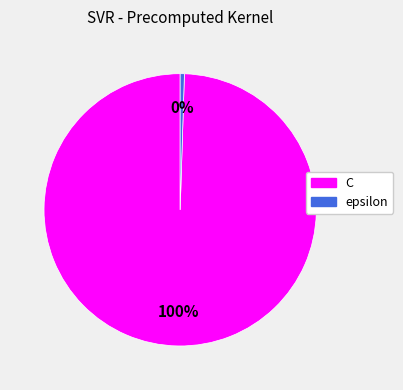

Do epsilon and C together represent more than half of the pie?

Yes